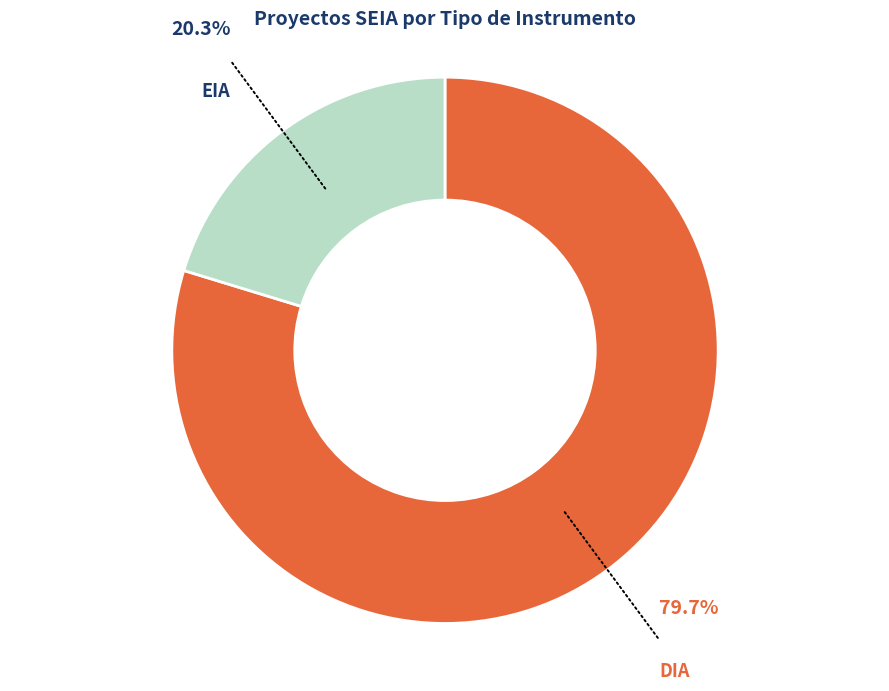

What is the ratio of the value at EIA to the value at DIA?

0.3